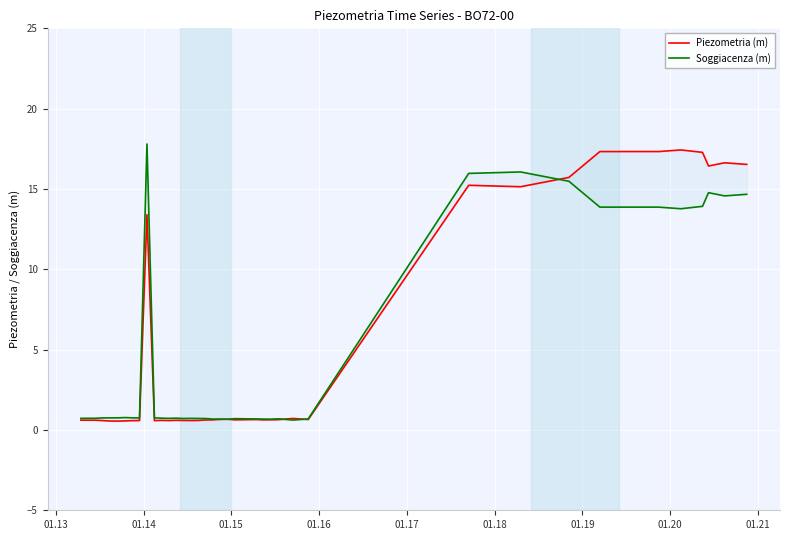

Which series has the widest spread of values?

Soggiacenza (m)